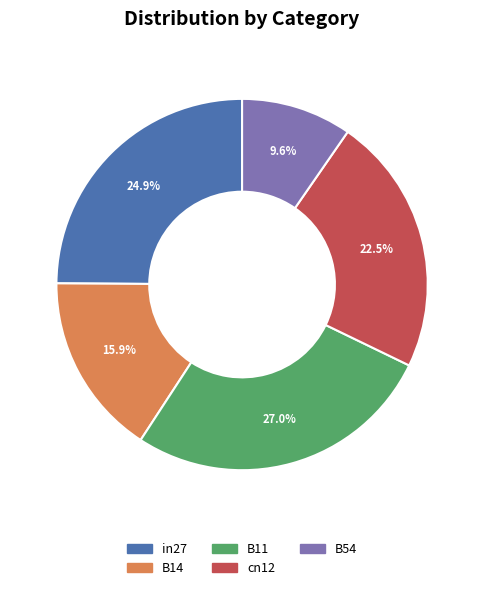

To the nearest percent, what is the difference between the cn12 and in27 slice percentages?

2%